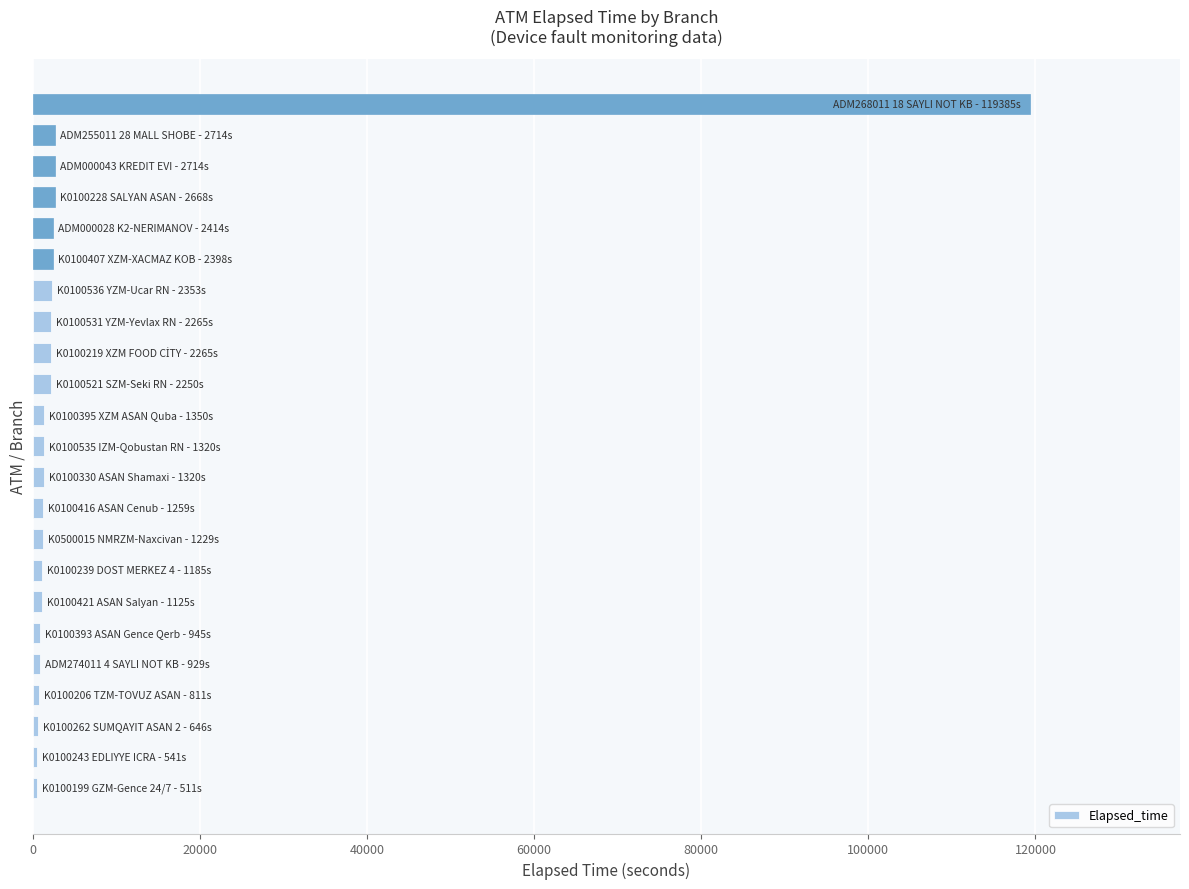

What is the greatest value displayed?

119385